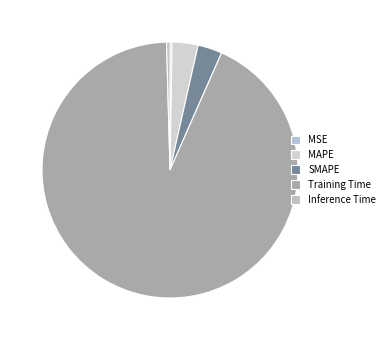

Count the number of slices in the pie.

5